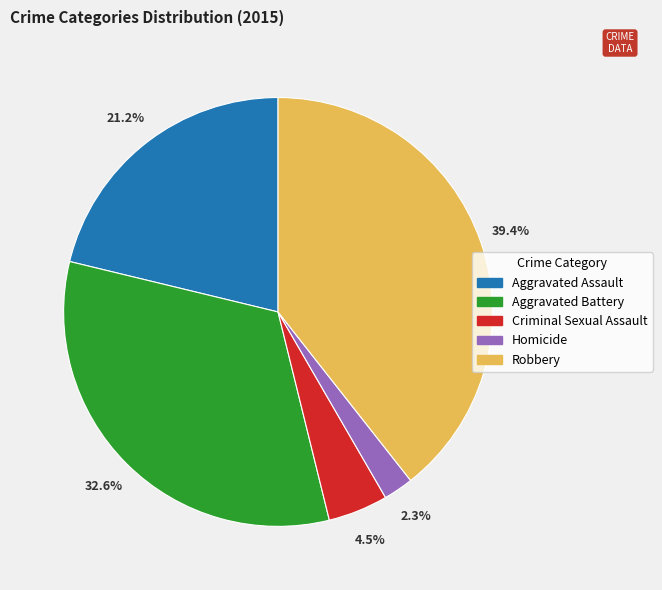

How much of the chart is everything except Aggravated Assault?

78.8%